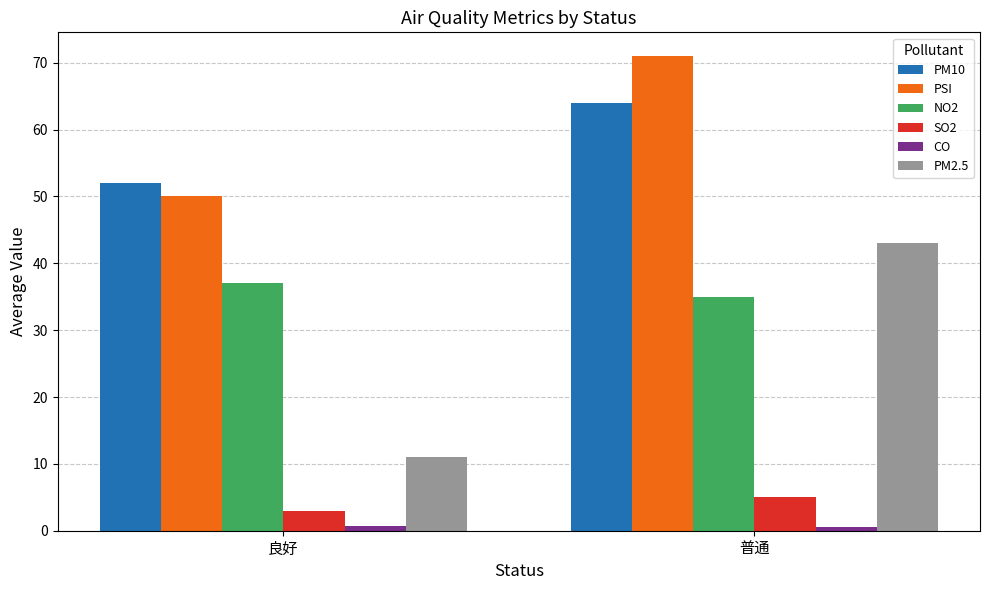

What is the lowest value of the SO2 series?

3.0